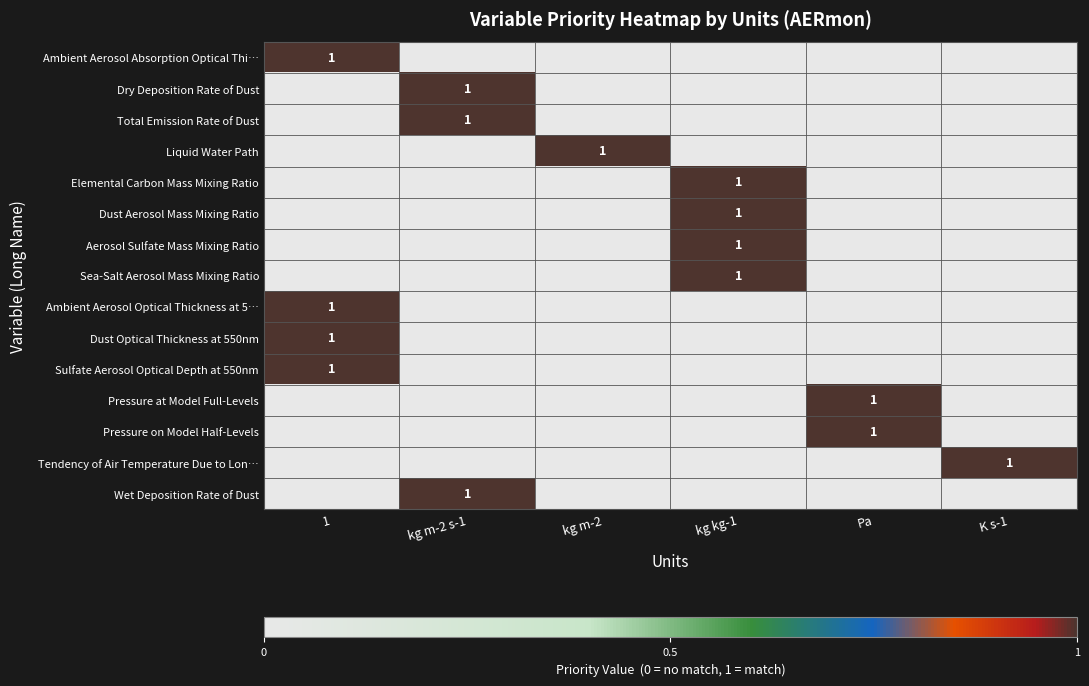

What is the difference between the highest and lowest values at K s-1?

1